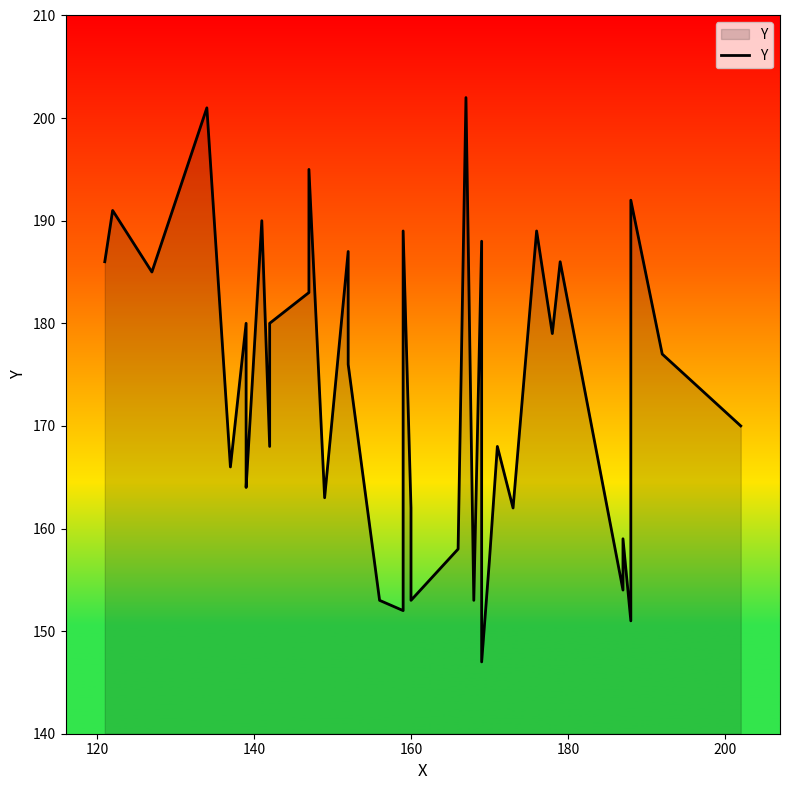

How many points are lower than both their immediate neighbors (excluding endpoints)?

13